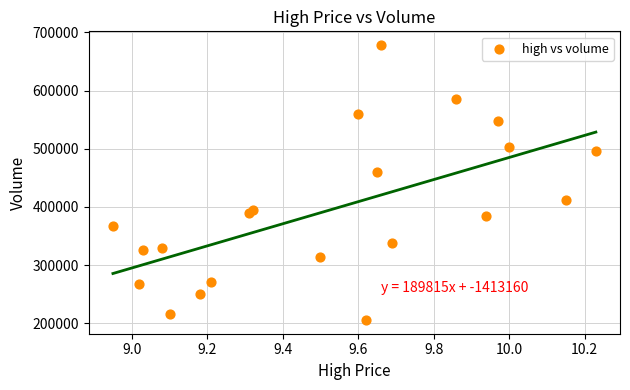

What is the range of X values (max minus min)?

1.3